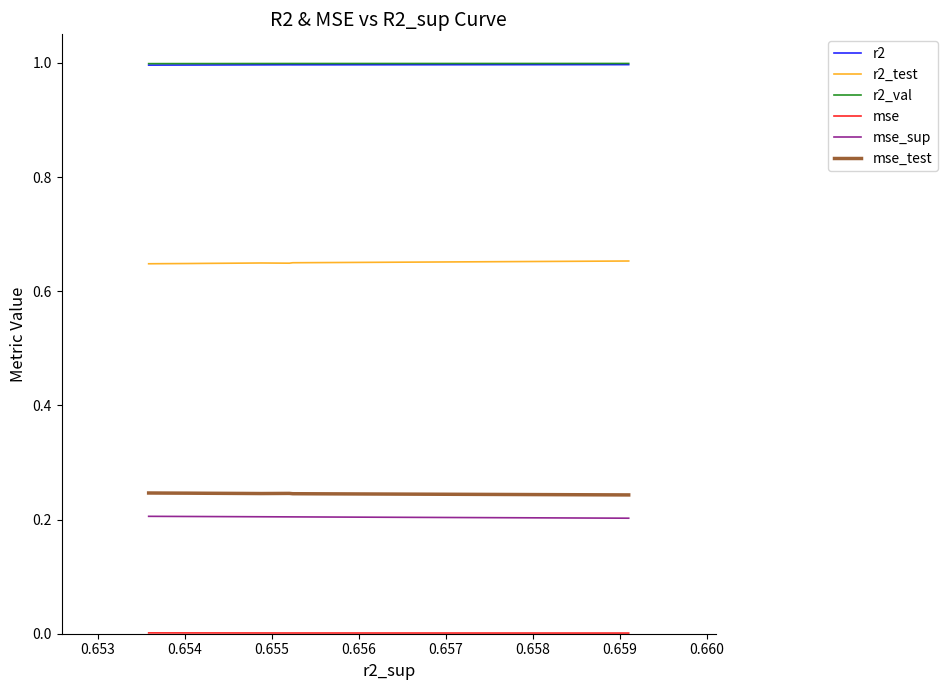

True or false: r2_test has more than 0 interior local peaks.

True